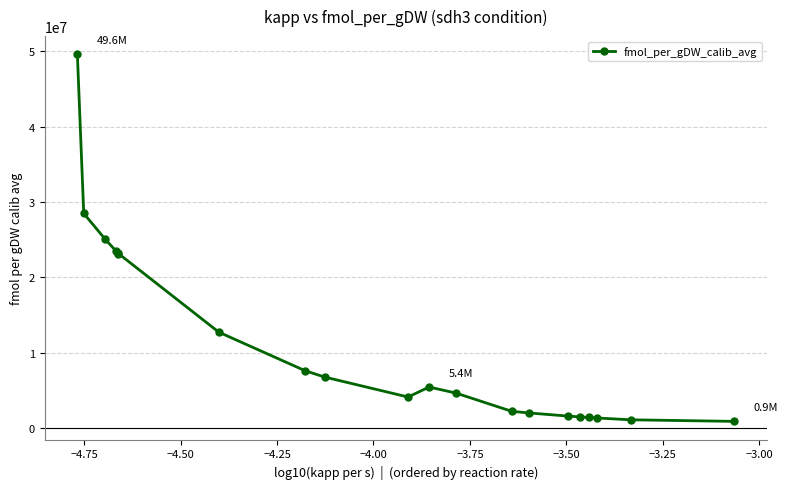

What is the value of the 3rd point from the left?

25061809.1